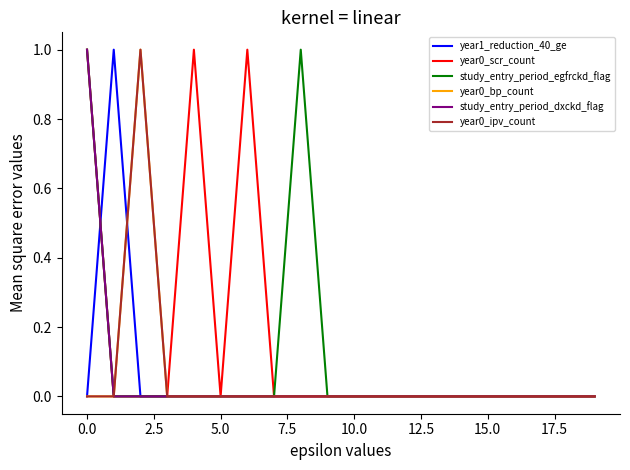

Does the chart display data point markers on the line(s)?

No